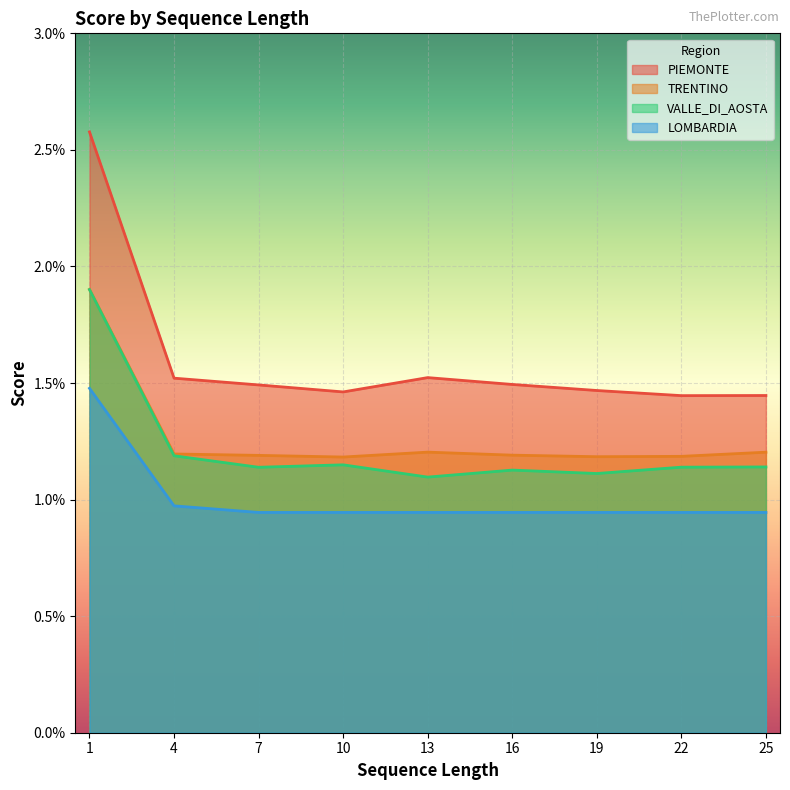

What are all the series names shown in the legend?

PIEMONTE, TRENTINO, VALLE_DI_AOSTA, LOMBARDIA